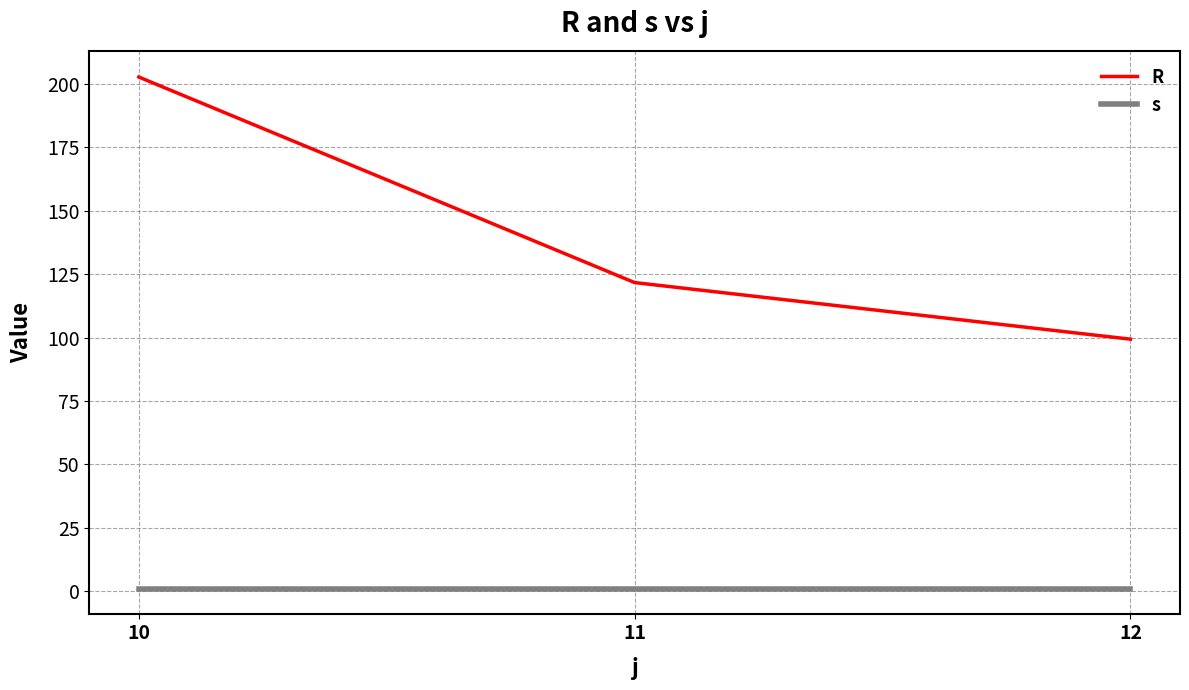

Does the chart display data point markers on the line(s)?

No